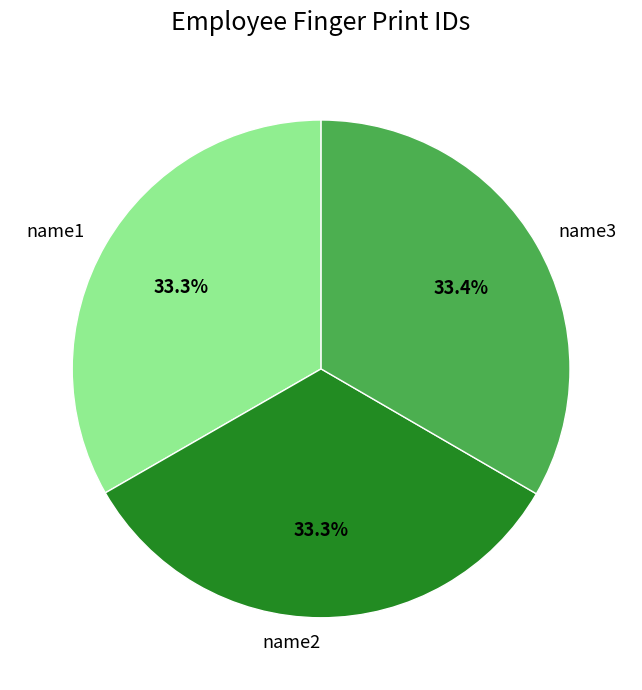

What is the ratio of the value at name2 to the value at name1?

1.0